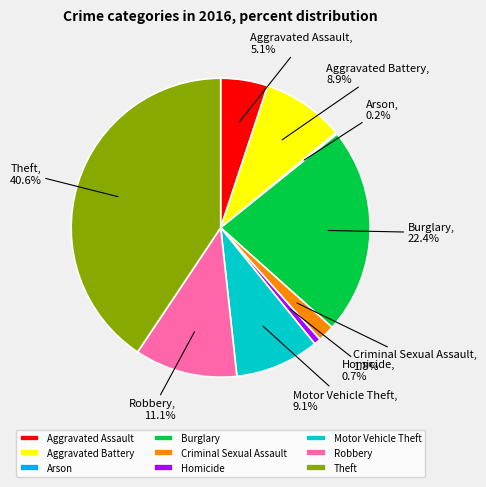

To the nearest percent, what is the difference between the largest and smallest slice percentages?

40%